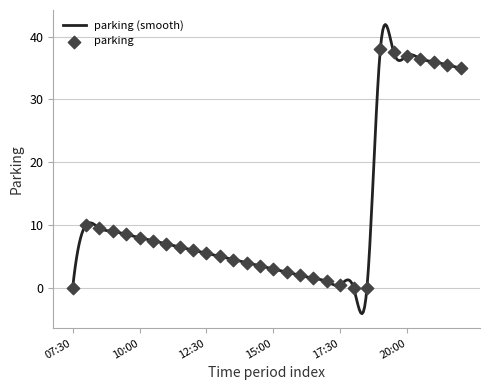

What is the change in value from 10:00 to 14:00?

-4.0